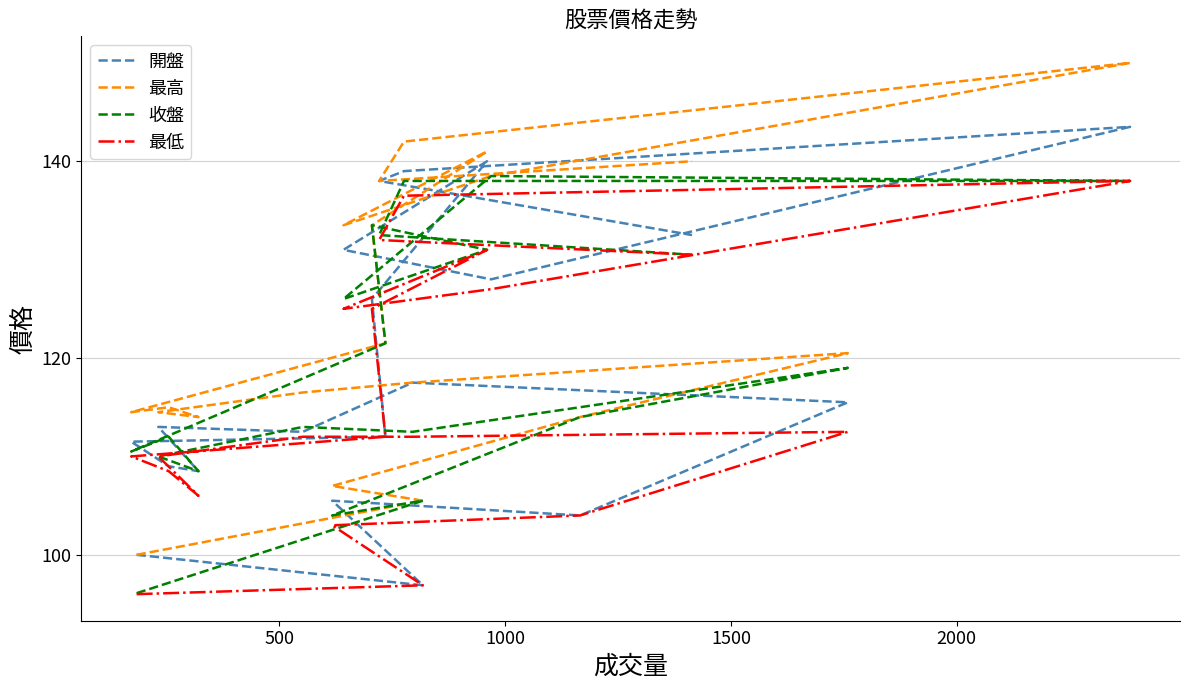

What is the value of the 最低 point at the 19th from the left?

132.0